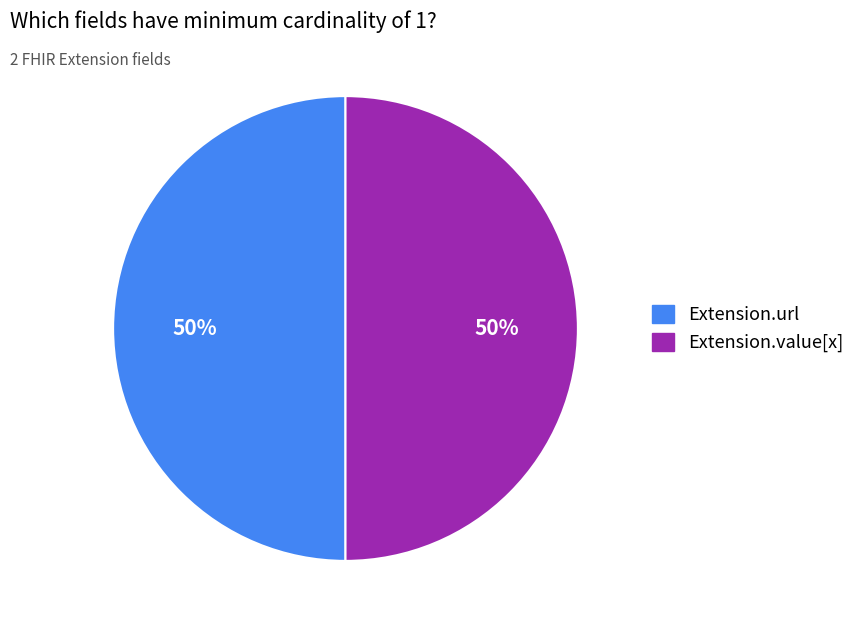

To the nearest percent, what is the average slice percentage?

50%